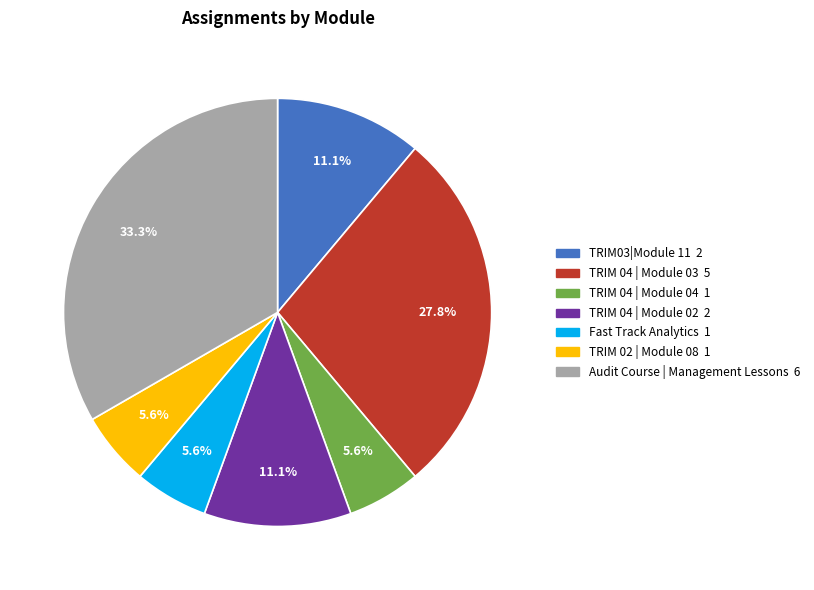

Between TRIM03|Module 11 and Audit Course | Management Lessons, which is larger?

Audit Course | Management Lessons